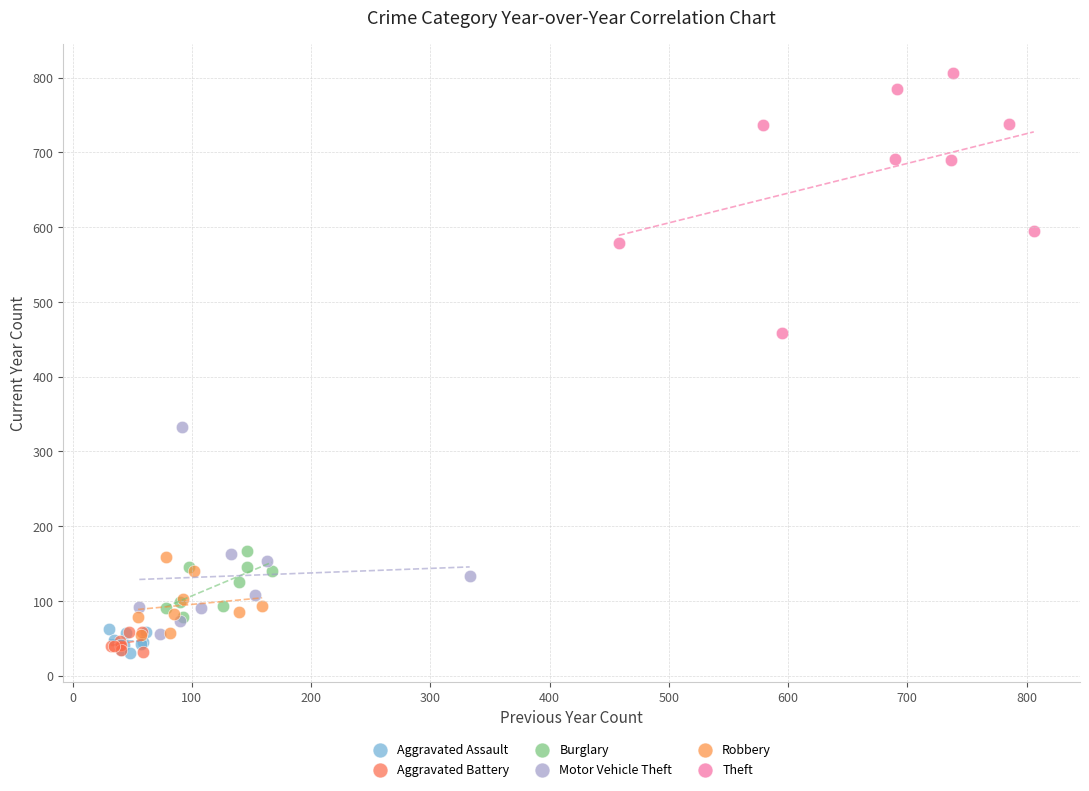

Which series has the widest spread of Y values?

Theft